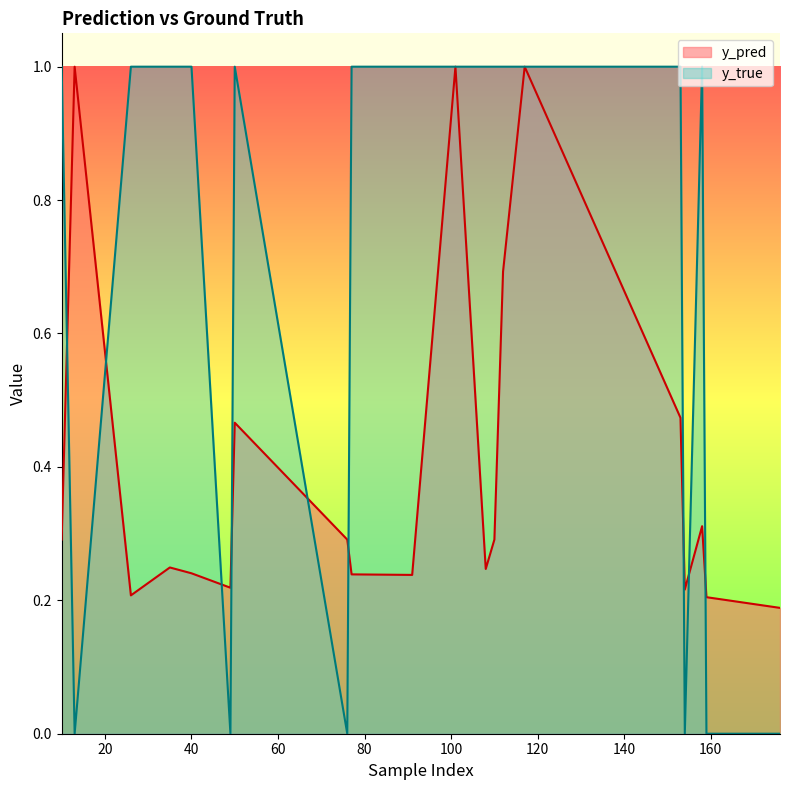

What is the label of the 13th point from the left?

112